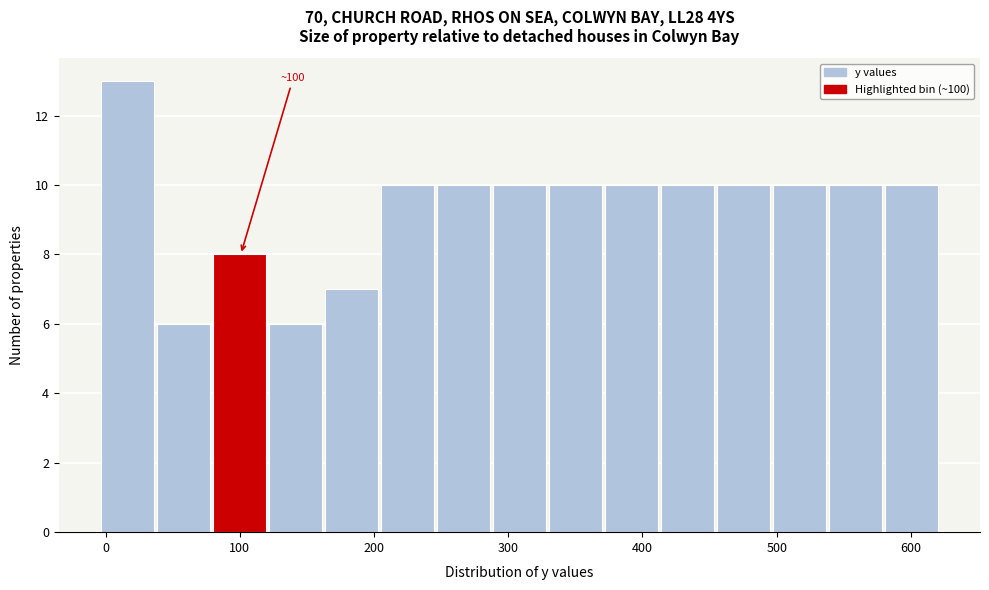

Over which range of the x-axis is the bar tallest?

0 to 40